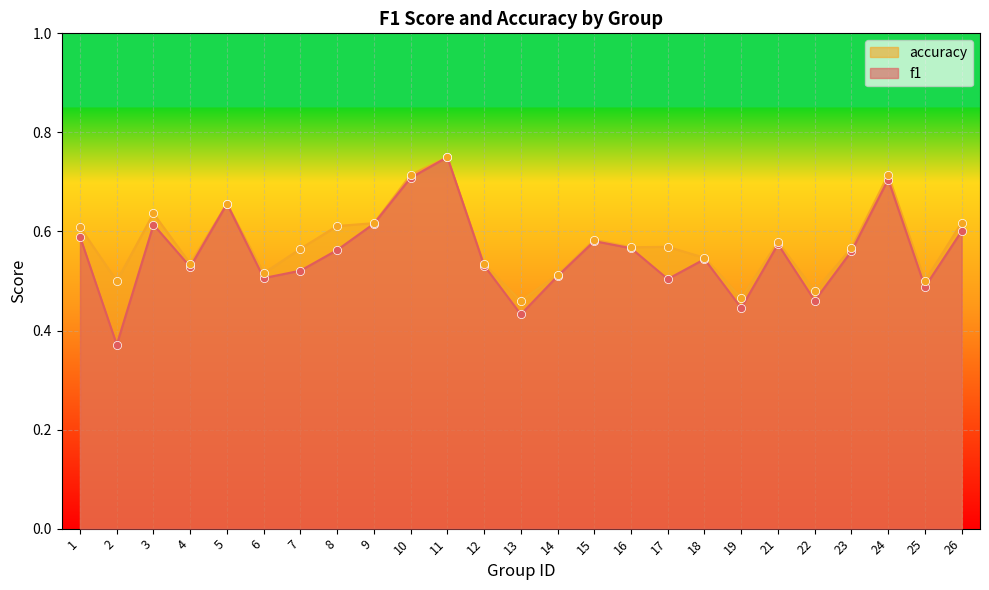

Which series contains the highest Y value?

f1